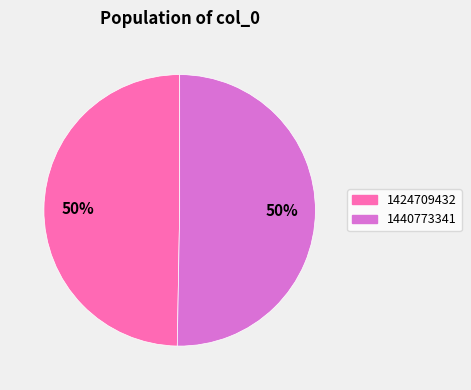

What is the smallest slice in the pie chart?

1424709432